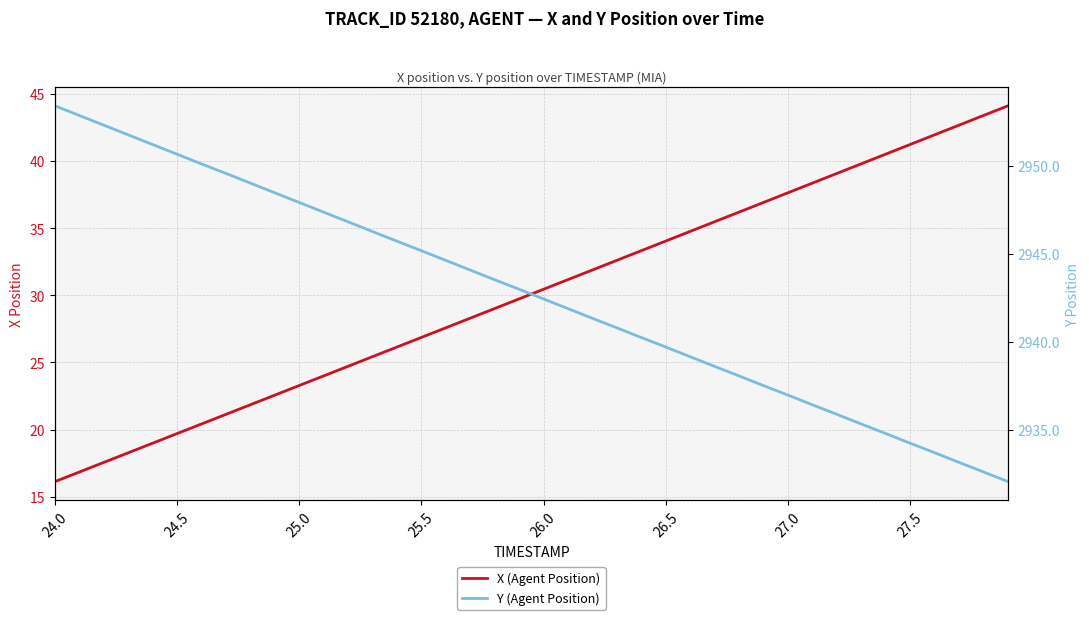

True or false: X (Agent Position) and Y (Agent Position) cross at least once.

False